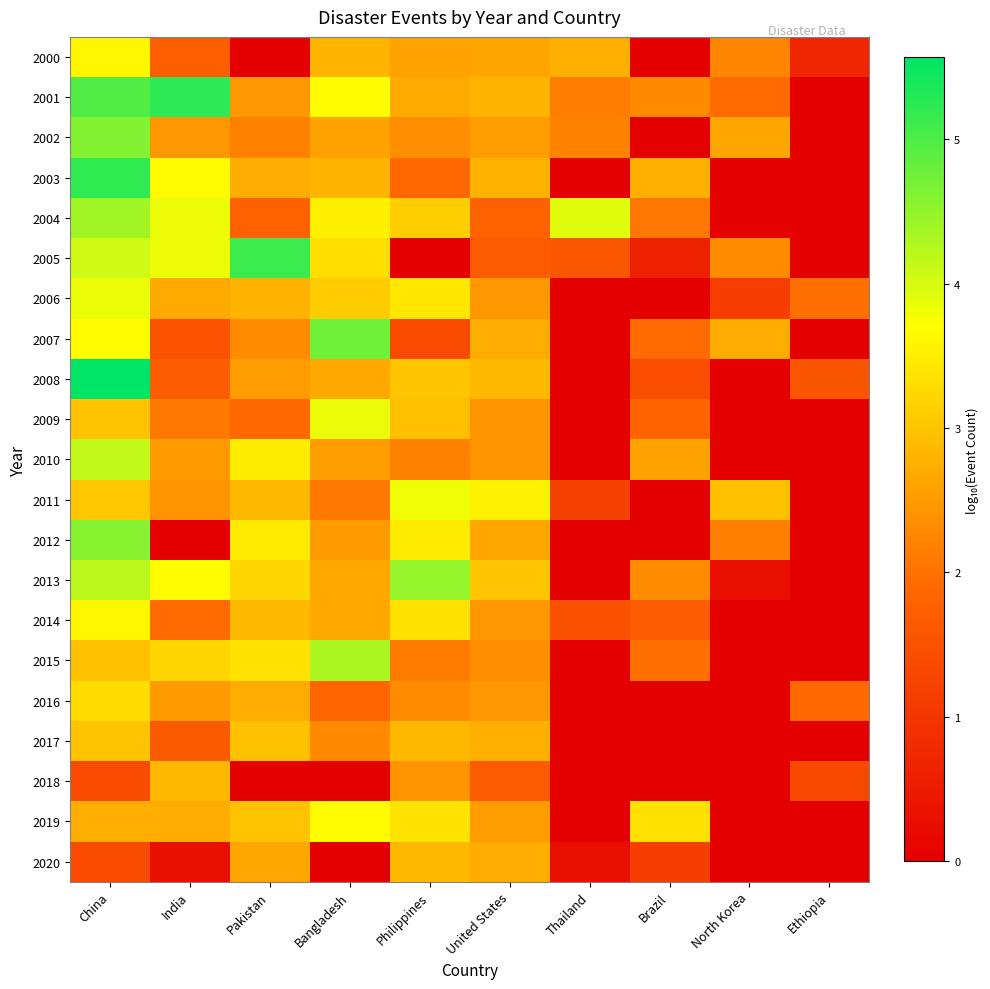

At how many categories does at least one series exceed 0?

10